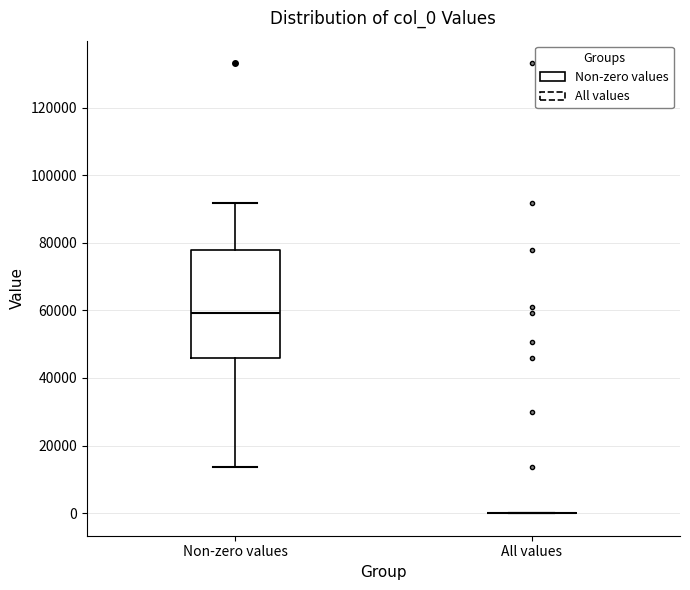

Reading left to right, read every box against the y-axis: the position of its median line, the range the box covers, and the ends of its whiskers. The values are not printed on the chart, so give them approximately, as read against the axis.

Non-zero values: median 60000, box 46000 to 78000, whiskers 14000 to 92000
All values: box collapsed to a line at 0, whiskers 0 to 0